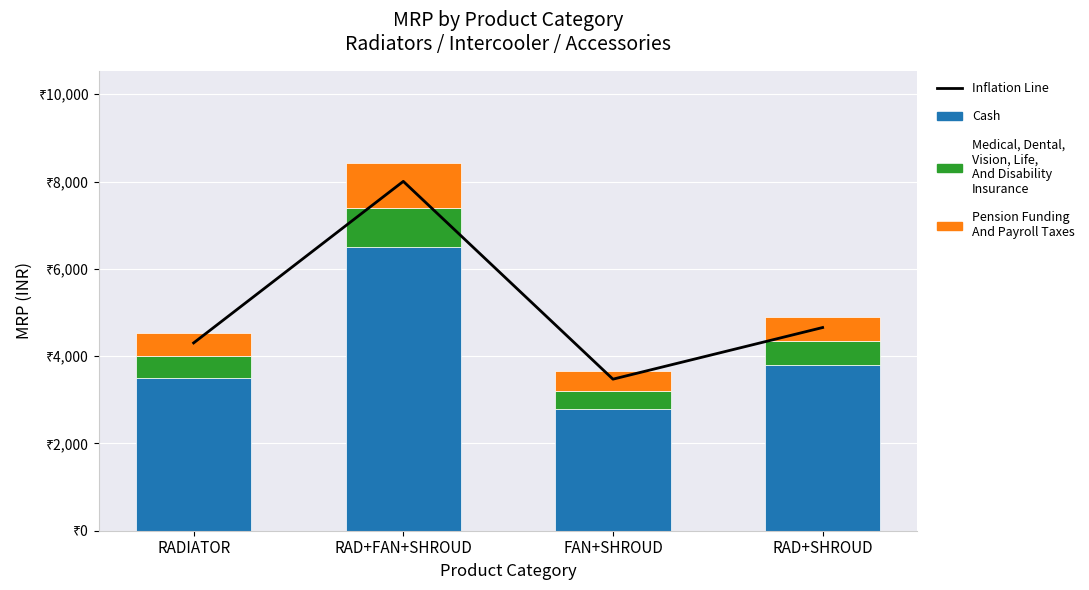

What is the value of the Inflation Line bar at the 2nd from the left?

8003.8